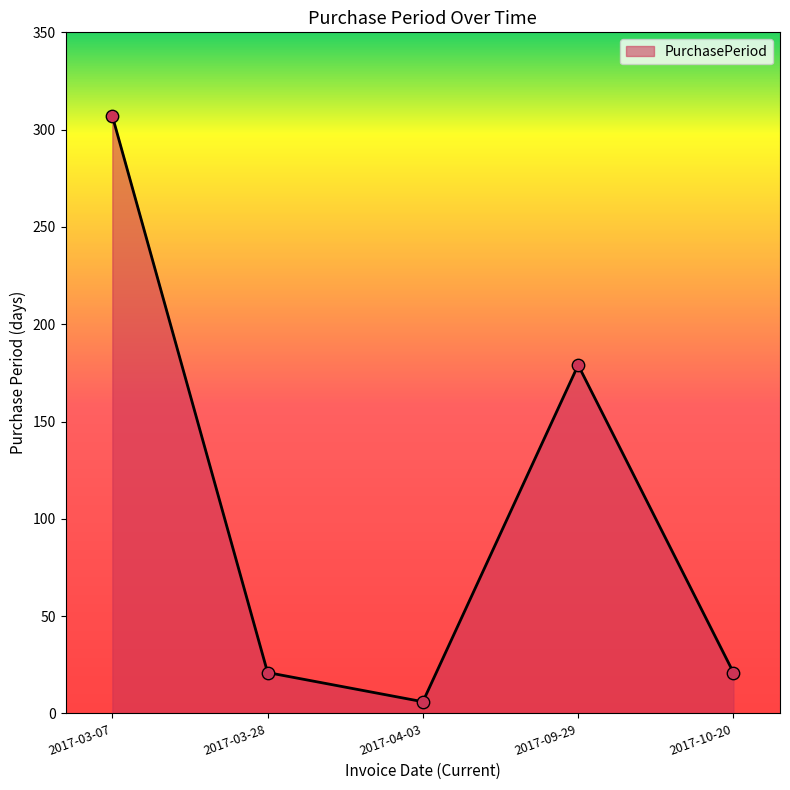

What is the ratio of the value at 2017-09-29 to the value at 2017-04-03?

29.8